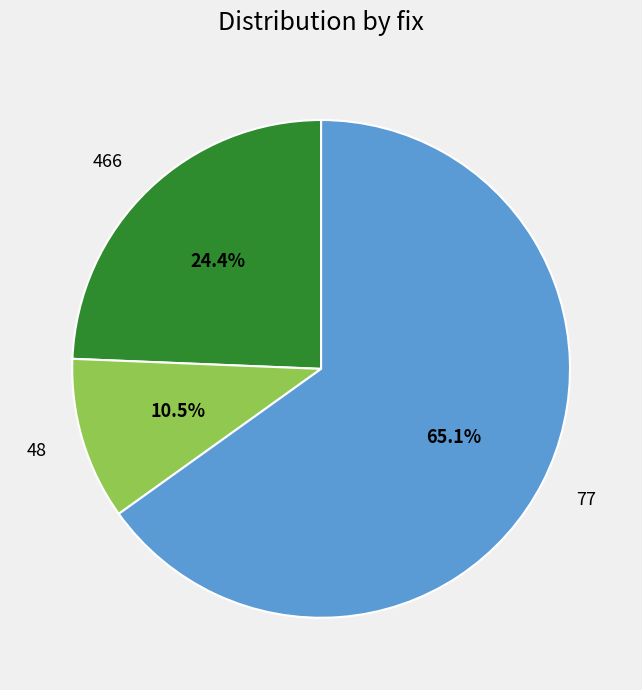

Does 48 account for over 50% of the chart?

No